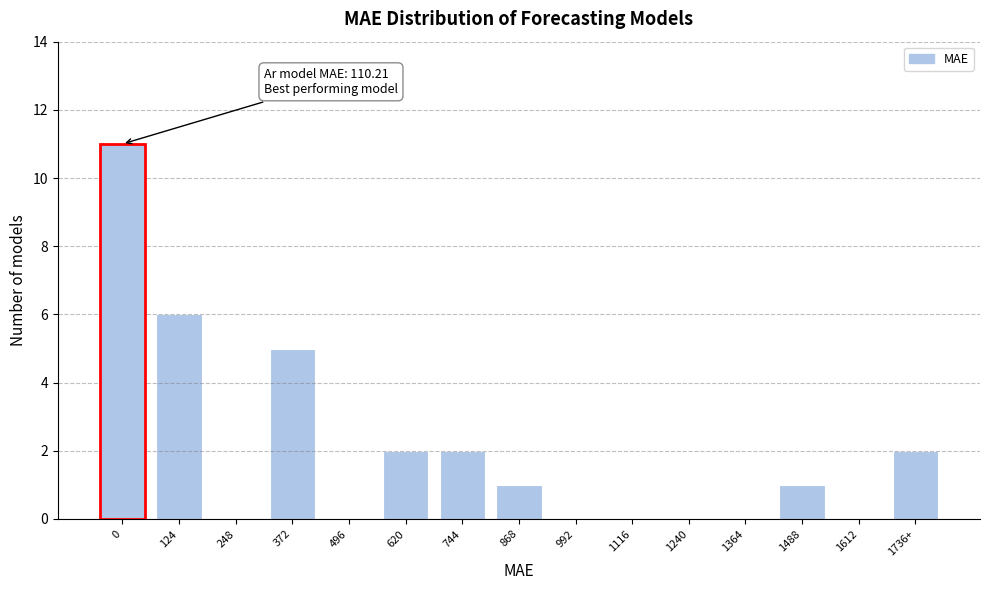

Reading left to right, extract all data points from this chart.

0=11	124=6	248=0	372=5	496=0	620=2	744=2	868=1	992=0	1116=0	1240=0	1364=0	1488=1	1612=0	1736+=2